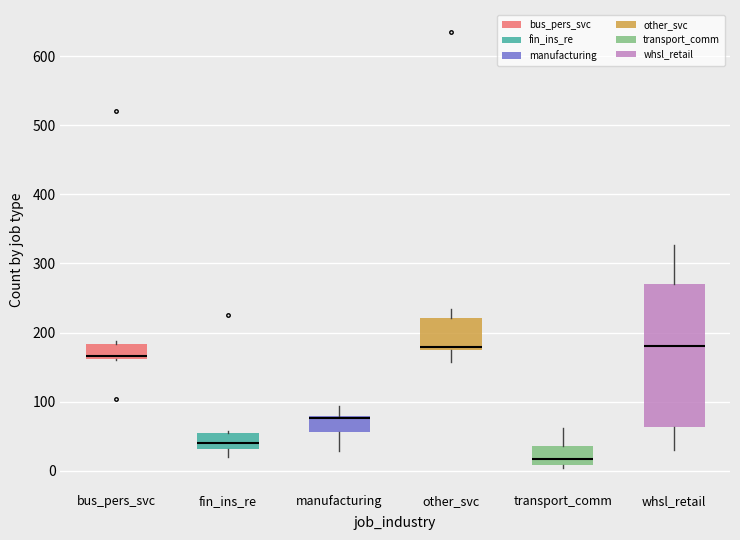

Where is the upper edge of the box for manufacturing on the y-axis? The values are not printed on the chart, so give them approximately, as read against the axis.

80